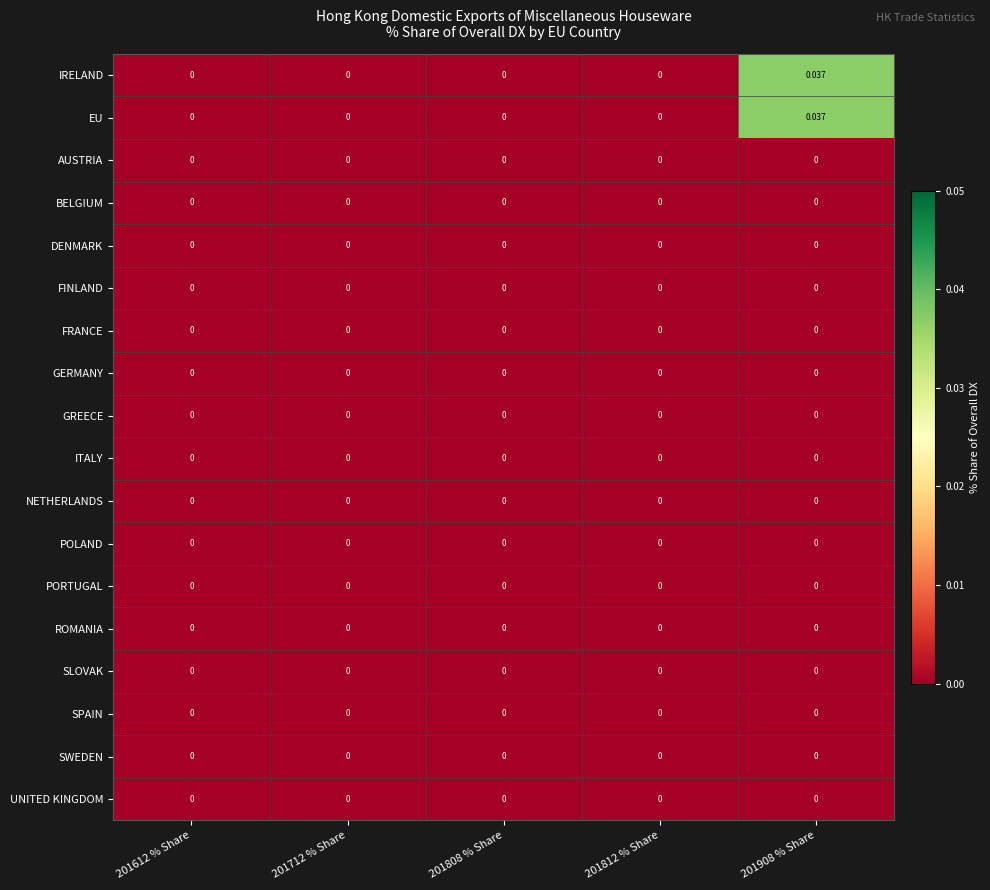

Count the number of data series in this chart.

18